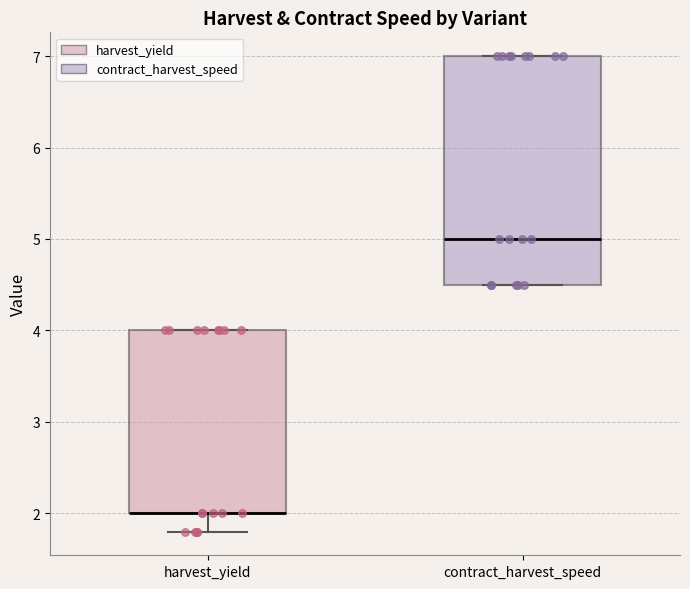

Where is the lower edge of the box for contract_harvest_speed on the y-axis? The values are not printed on the chart, so give them approximately, as read against the axis.

4.5